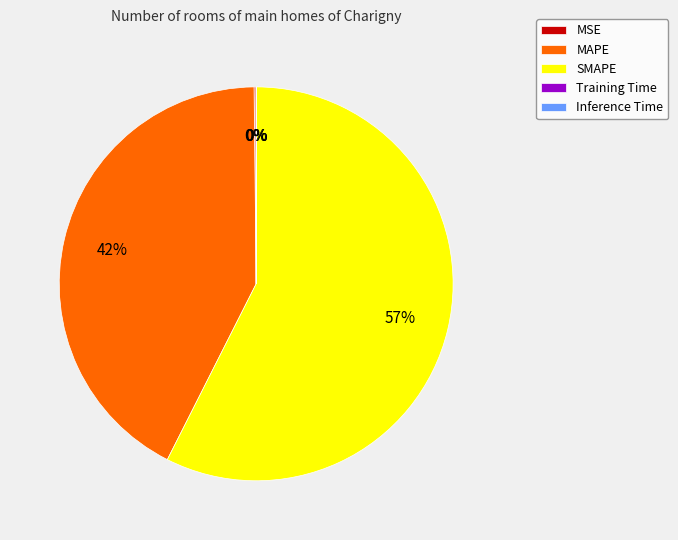

To the nearest percent, what is the average slice percentage?

20%